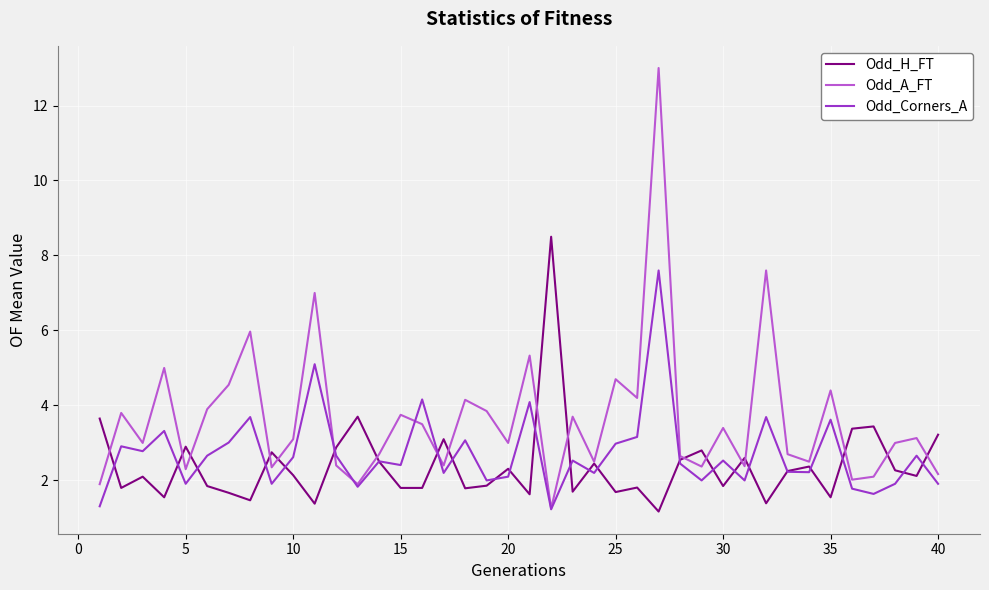

What is the smallest value displayed?

1.2